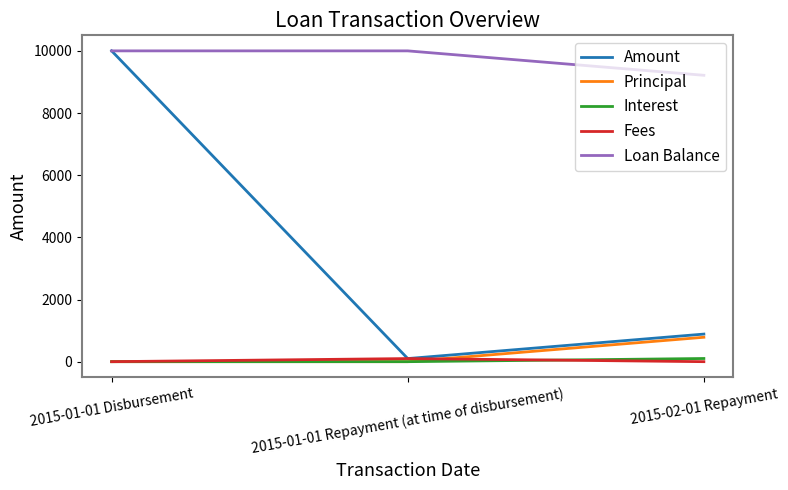

At which category is the sum across all series the highest?

2015-01-01 Disbursement